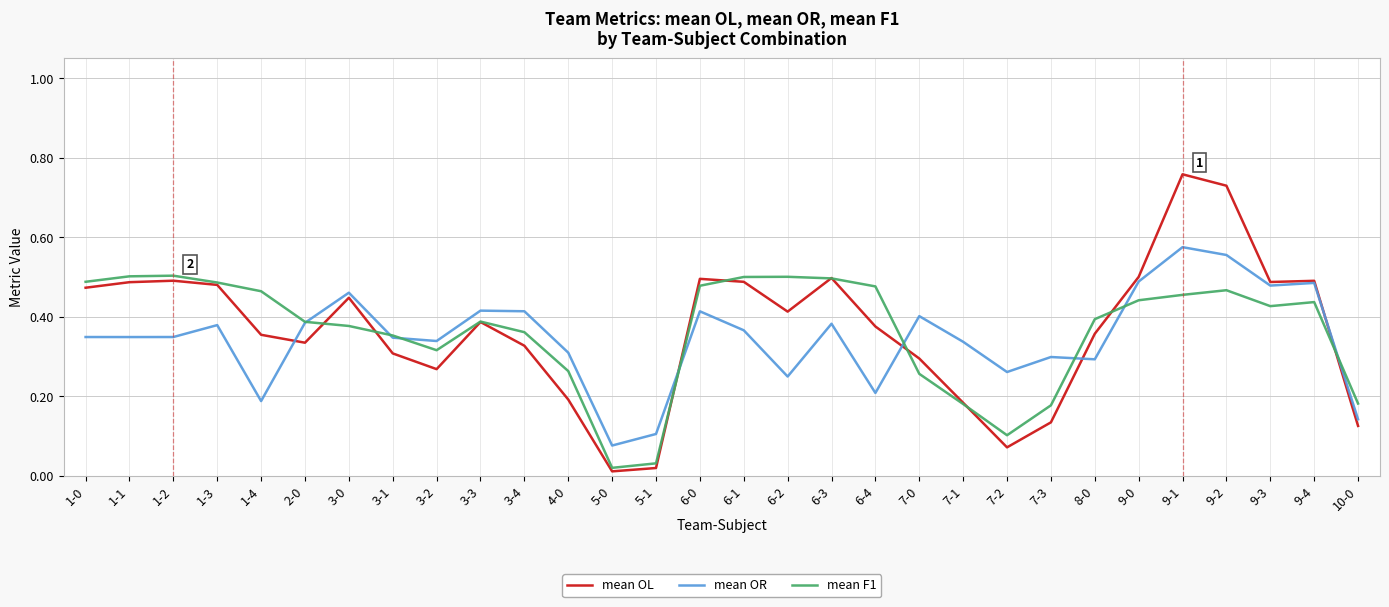

List the series in order of their peak value, lowest first.

mean F1, mean OR, mean OL